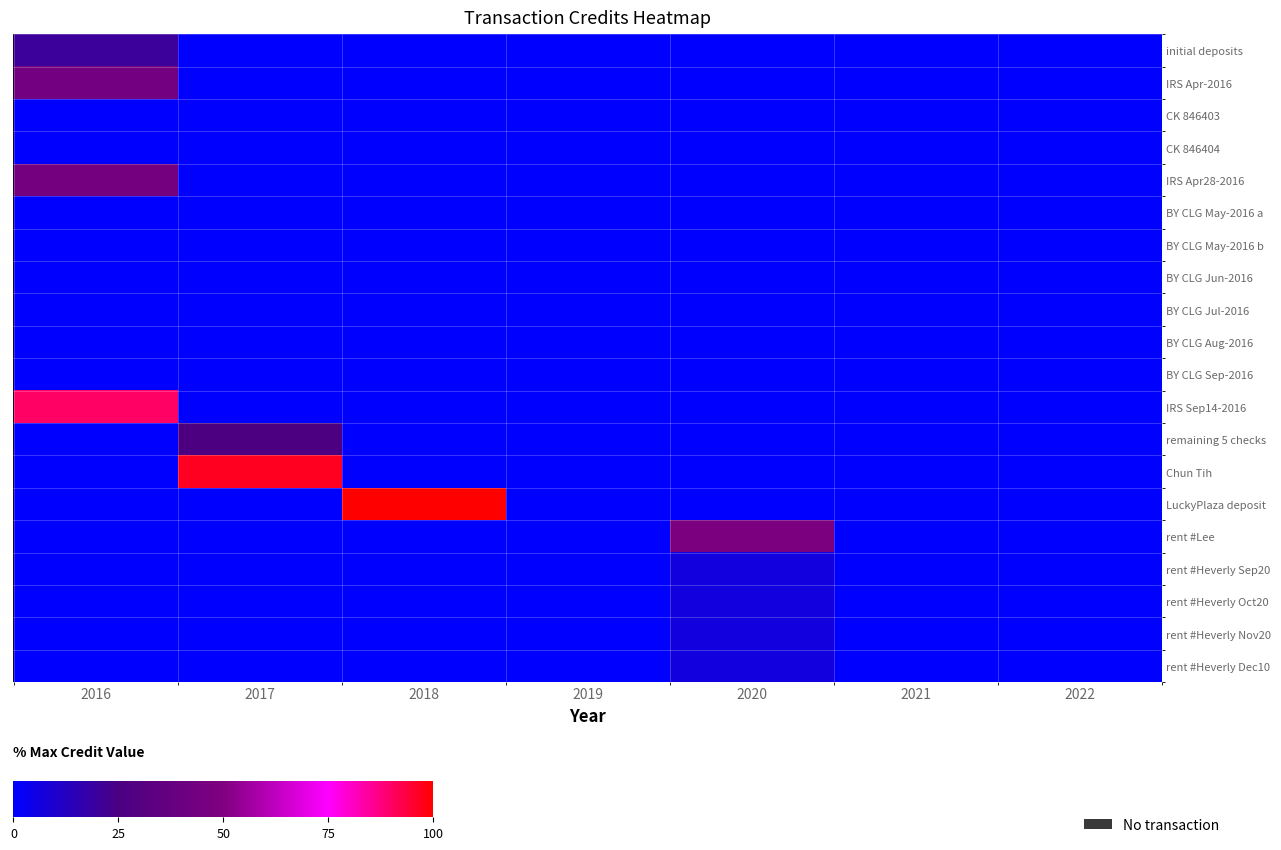

Which series has the largest total across all categories?

LuckyPlaza deposit